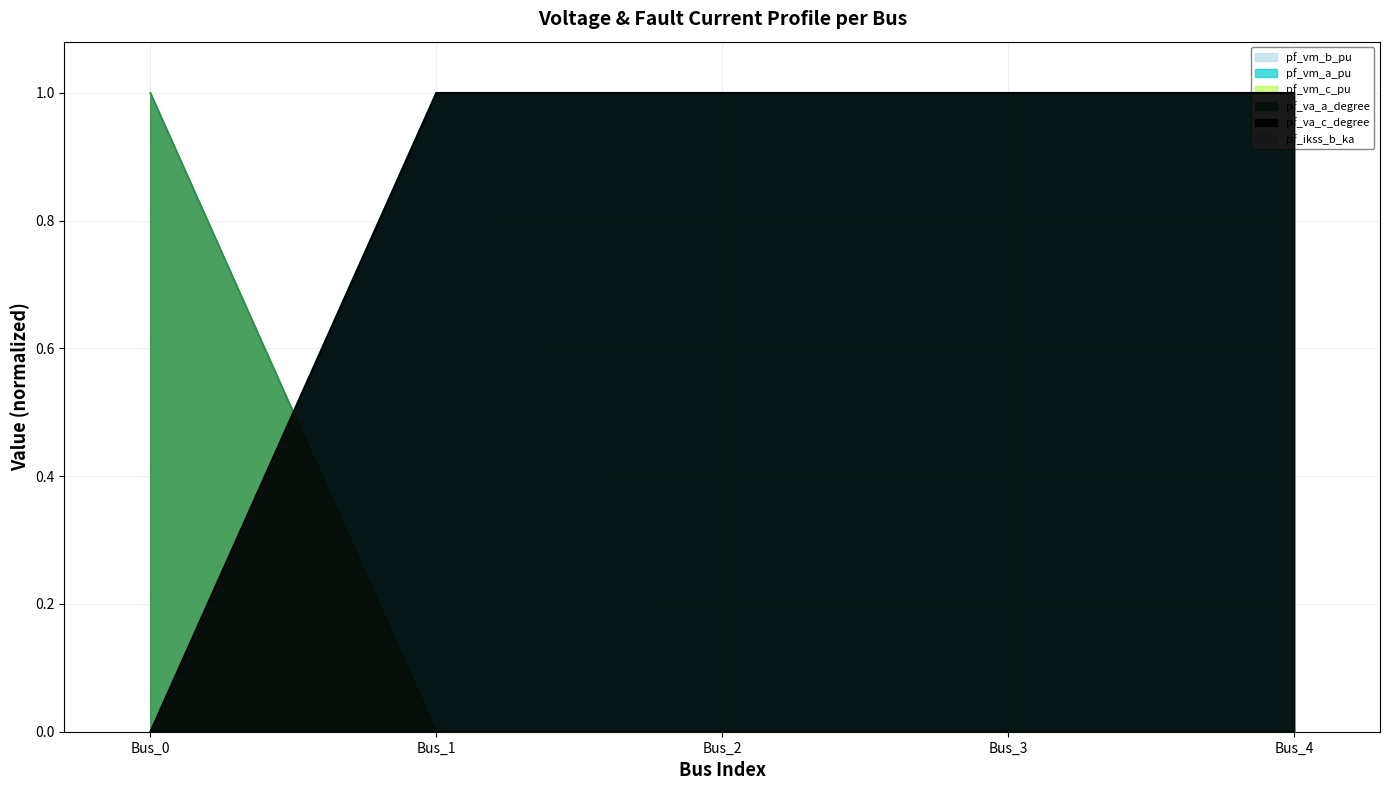

At which category does pf_vm_b_pu reach its first local peak?

Bus_1